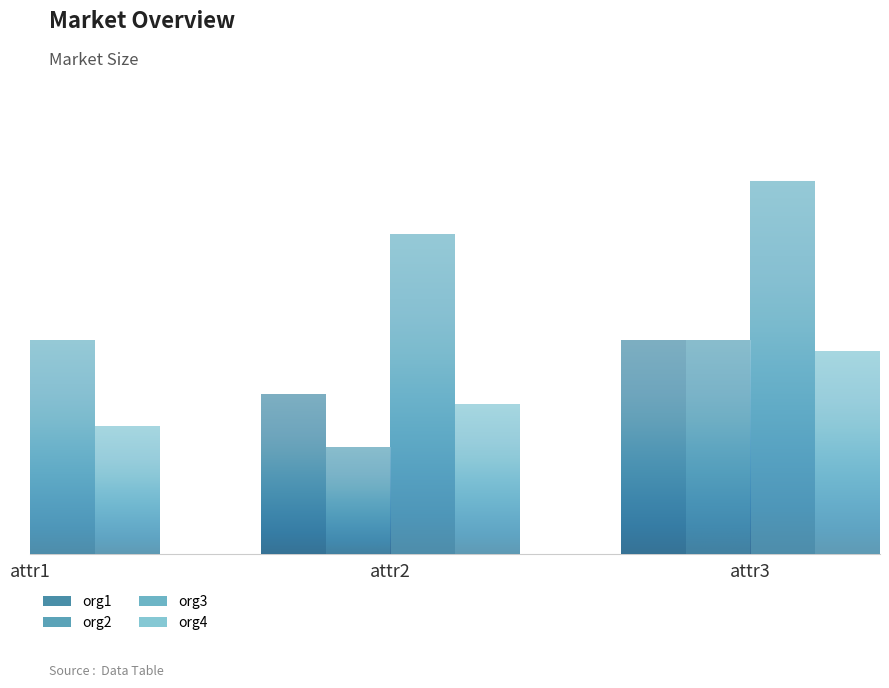

Is the value of org1 at attr3 greater than the value of org3 at attr3?

No